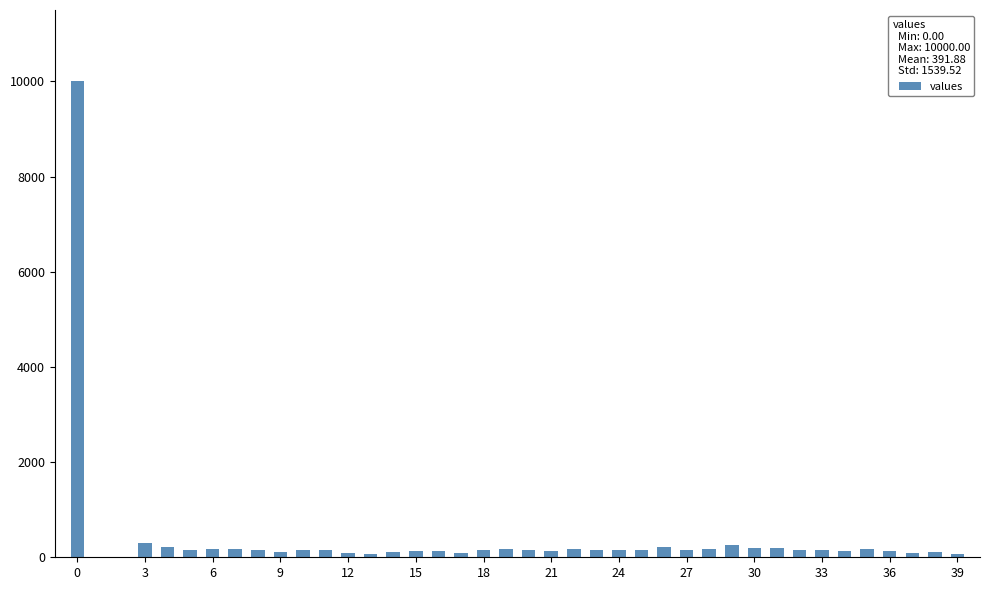

What is the sum of all values?

15675